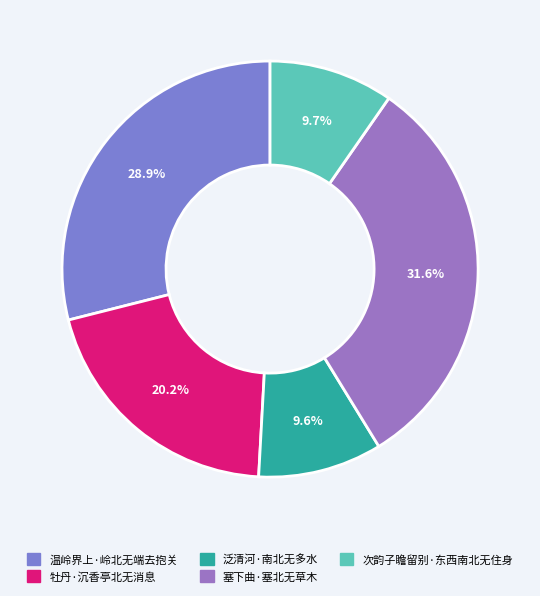

Combined, do 次韵子瞻留别·东西南北无住身 and 泛清河·南北无多水 account for over 50%?

No